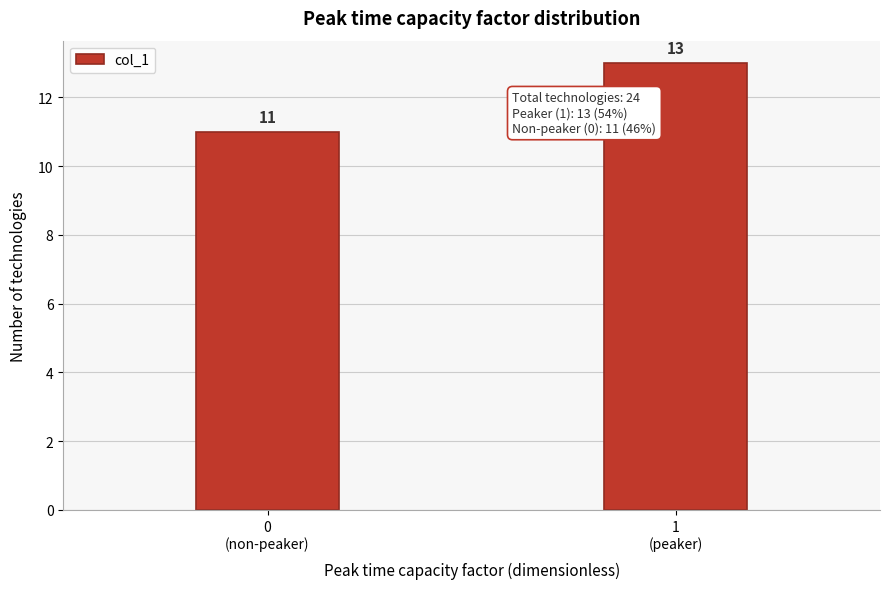

Reading right to left, list all the values displayed in this chart.

13	11